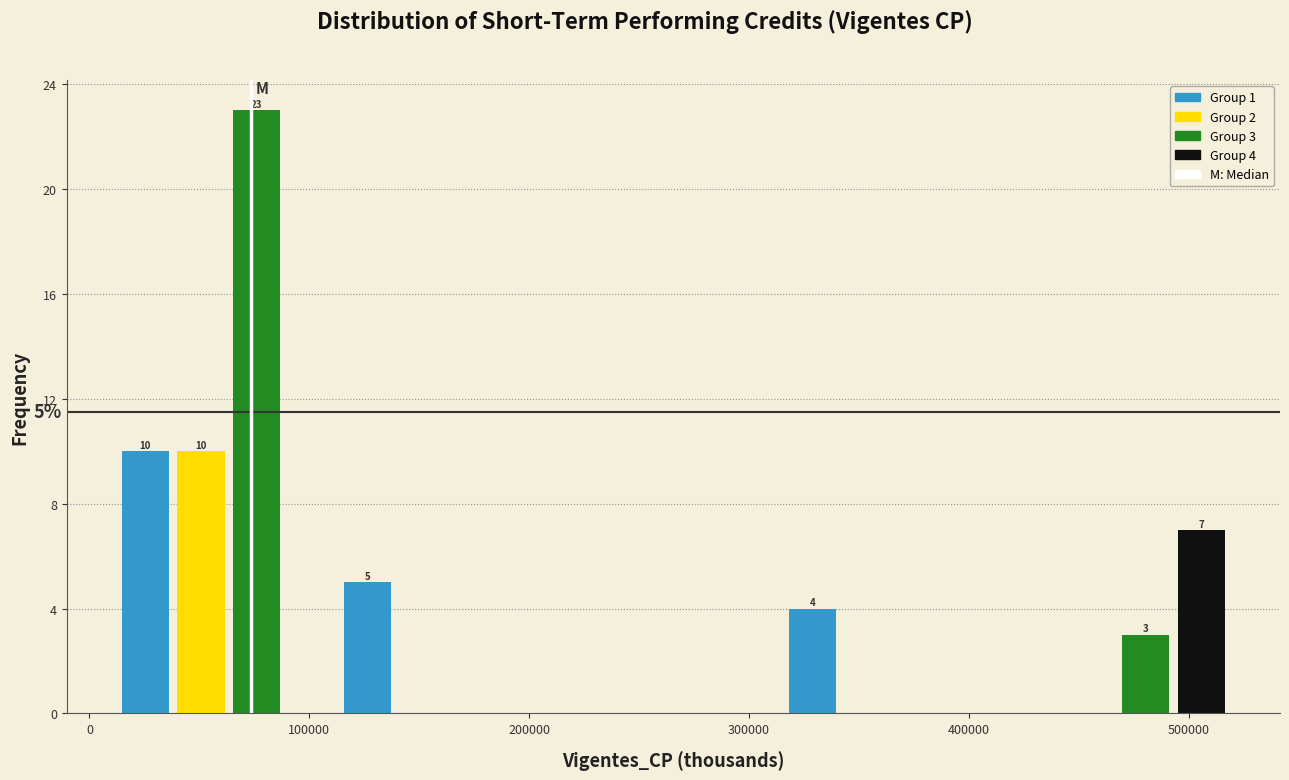

Read against the x-axis, roughly where is the centre of the tallest bar?

80000